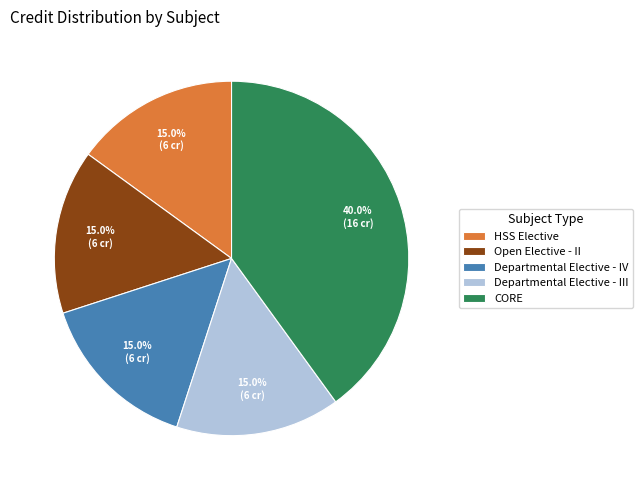

Does HSS Elective account for over 50% of the chart?

No